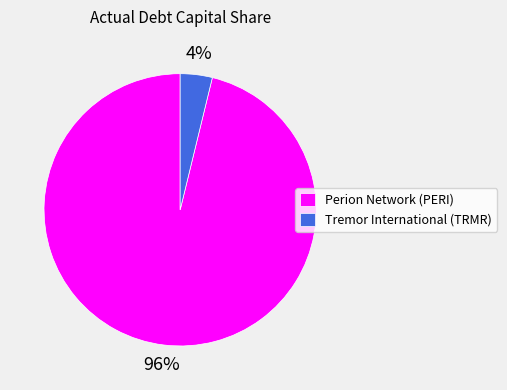

What percentage is the Perion Network (PERI) slice, to the nearest percent?

96%